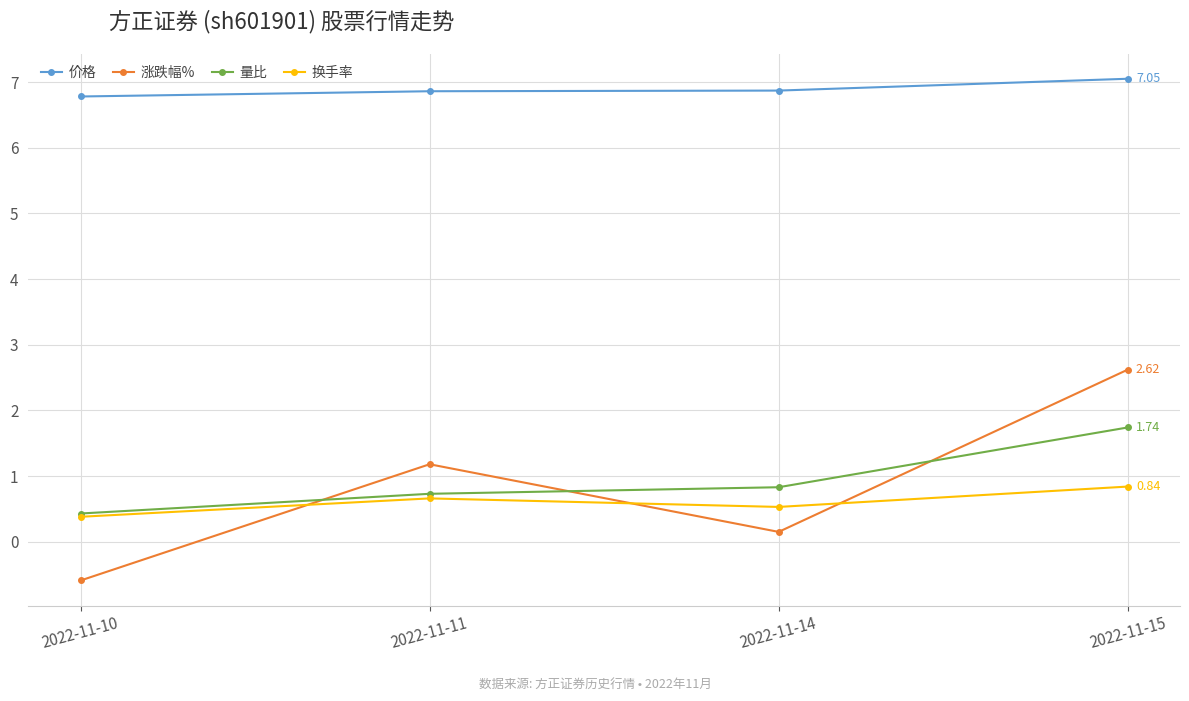

What is the difference between the maximum and minimum values in the 价格 series?

0.3